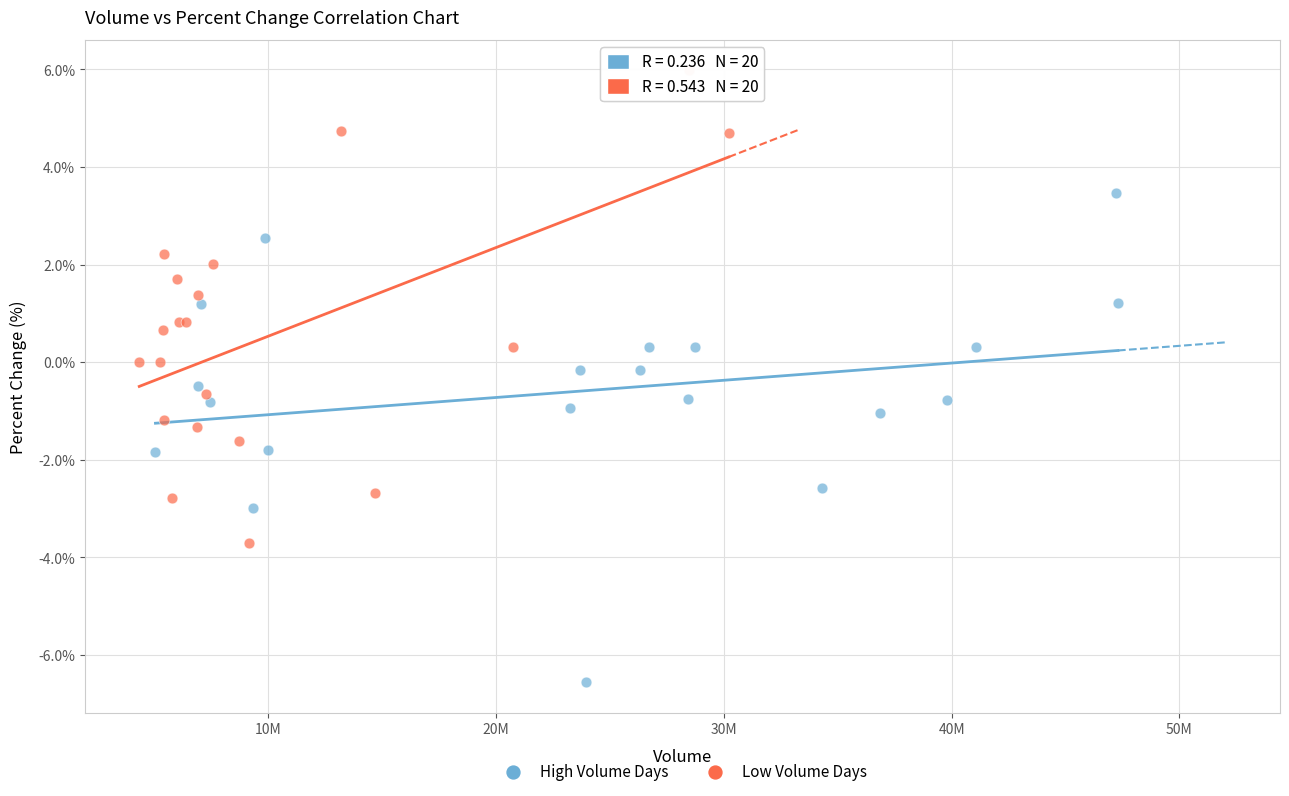

Which series contains the lowest Y value?

High Volume Days